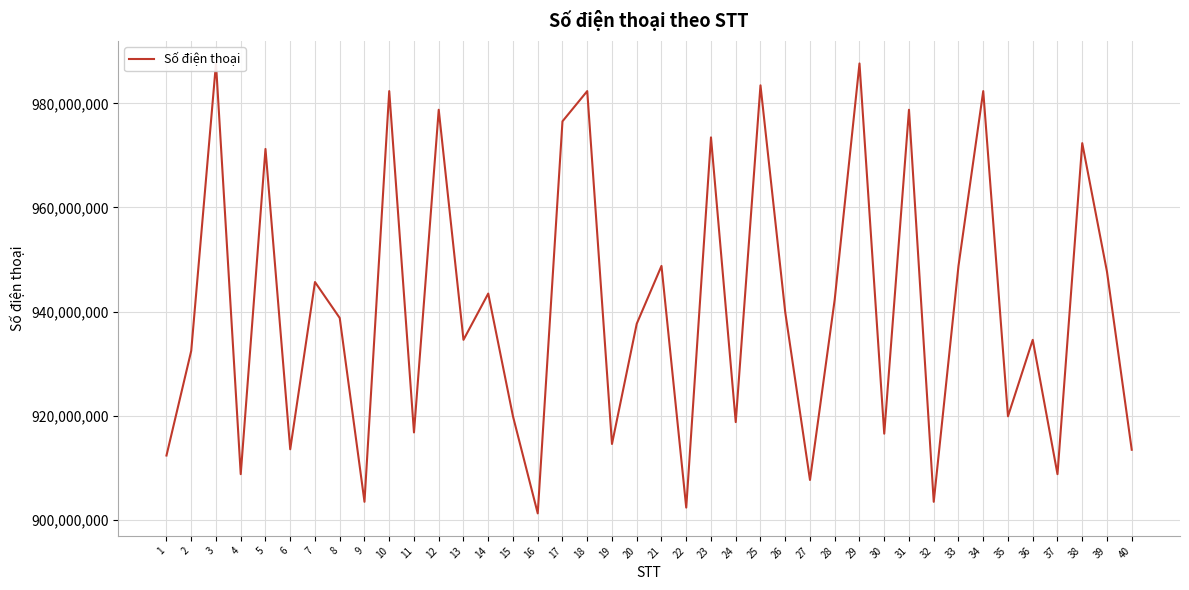

What is the difference between the maximum and minimum values?

86419756